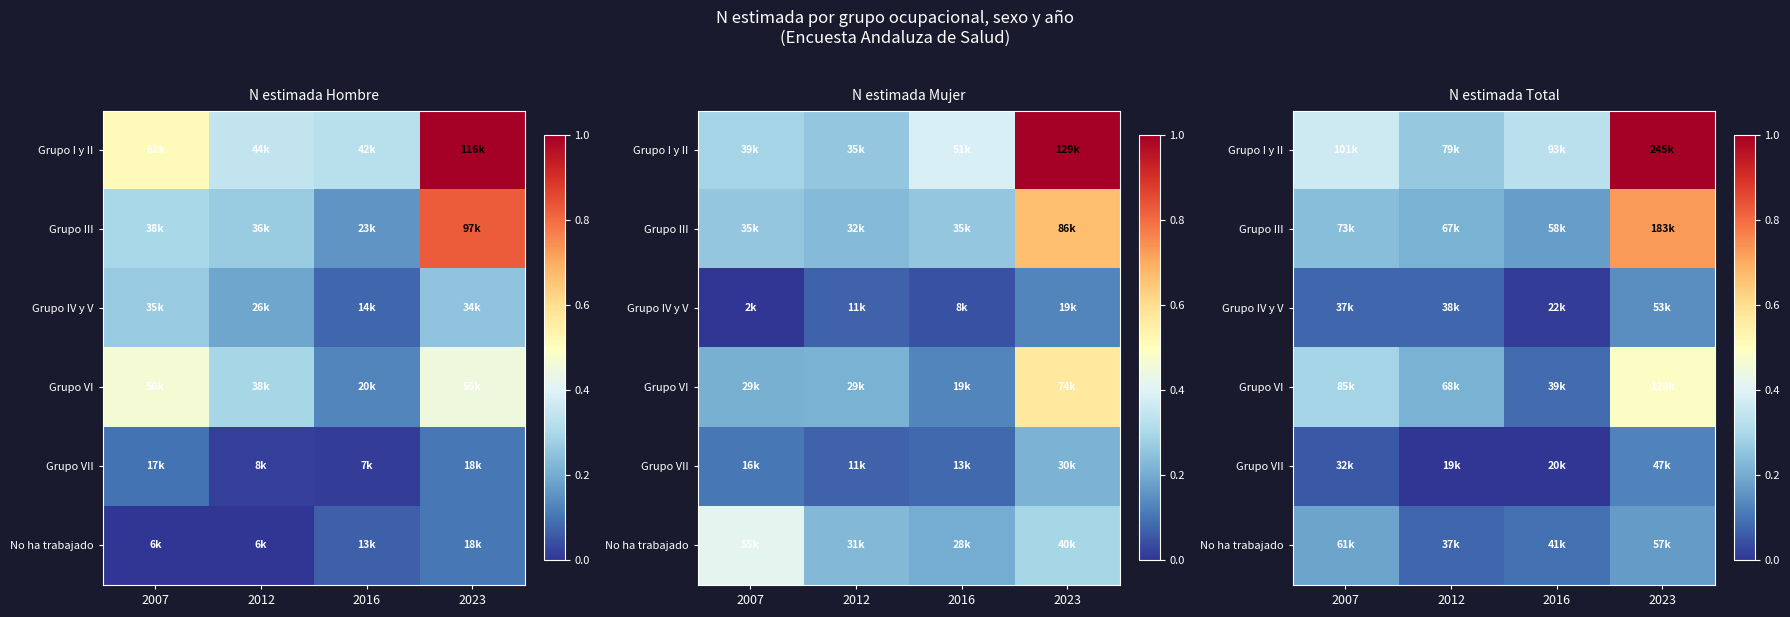

Which category has the lowest value in the Grupo VI series?

2016